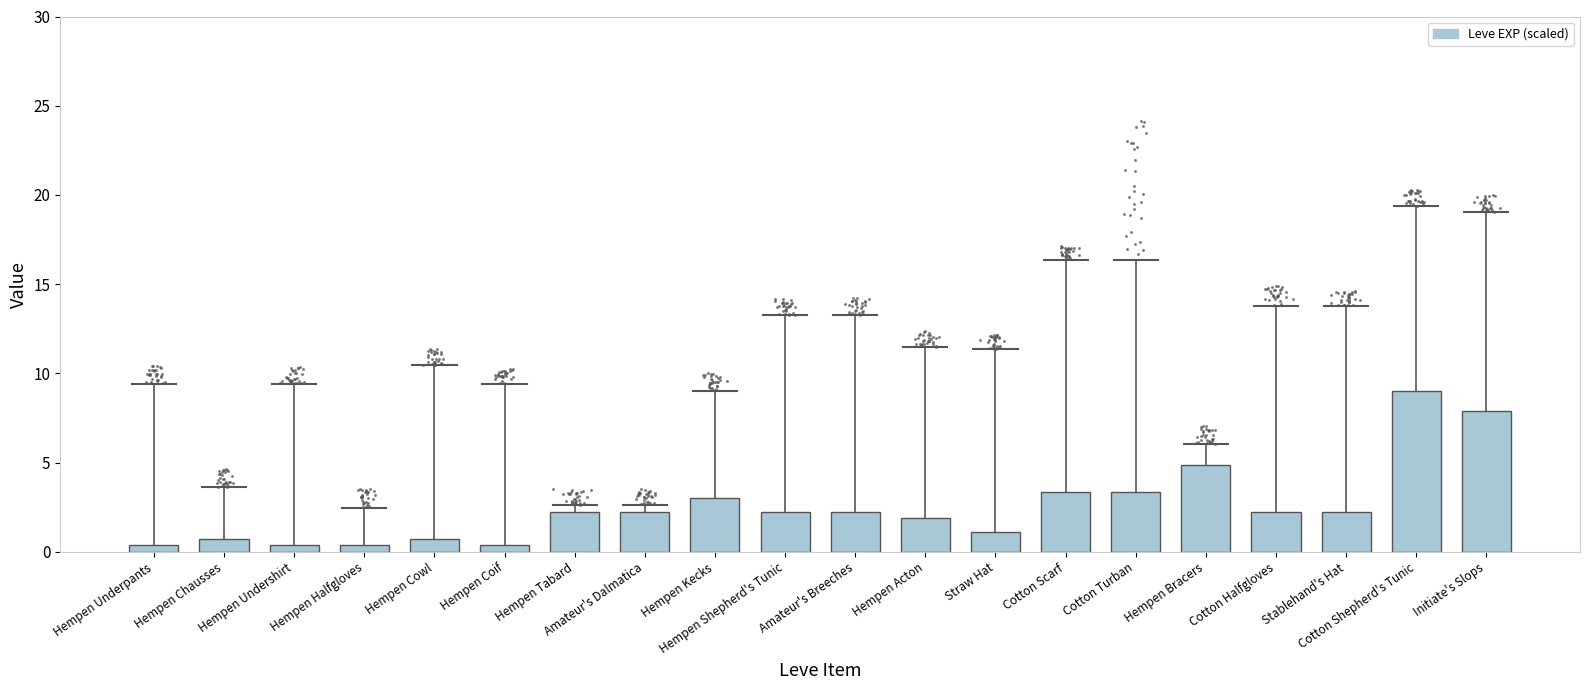

What is the ratio of the value at Hempen Coif to the value at Hempen Bracers?

0.1